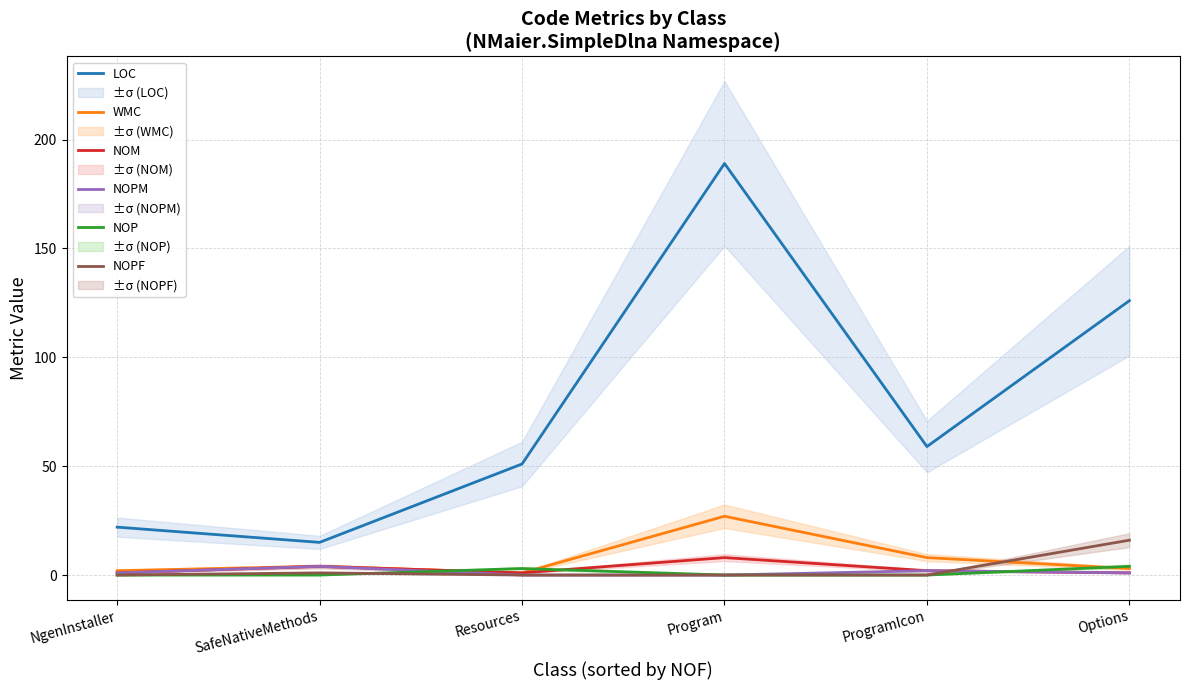

Reading left to right, what are all the values shown in this chart?

LOC: NgenInstaller=22	SafeNativeMethods=15	Resources=51	Program=189	ProgramIcon=59	Options=126
WMC: NgenInstaller=2	SafeNativeMethods=4	Resources=1	Program=27	ProgramIcon=8	Options=3
NOM: NgenInstaller=1	SafeNativeMethods=4	Resources=1	Program=8	ProgramIcon=2	Options=1
NOPM: NgenInstaller=1	SafeNativeMethods=4	Resources=0	Program=0	ProgramIcon=2	Options=1
NOP: NgenInstaller=0	SafeNativeMethods=0	Resources=3	Program=0	ProgramIcon=0	Options=4
NOPF: NgenInstaller=0	SafeNativeMethods=1	Resources=0	Program=0	ProgramIcon=0	Options=16